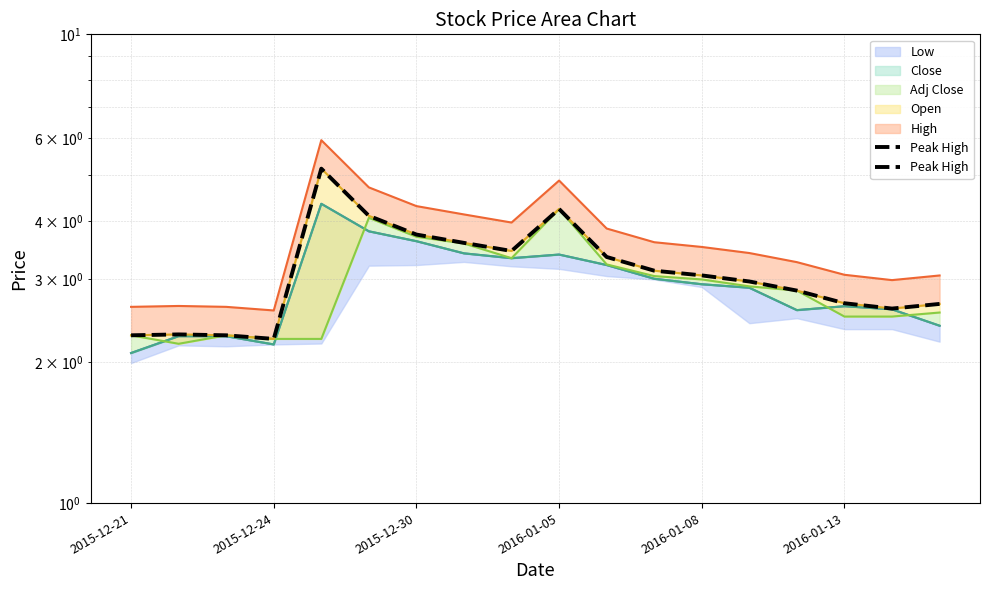

What is the value of the Open line point at the 13th from the left?

3.1